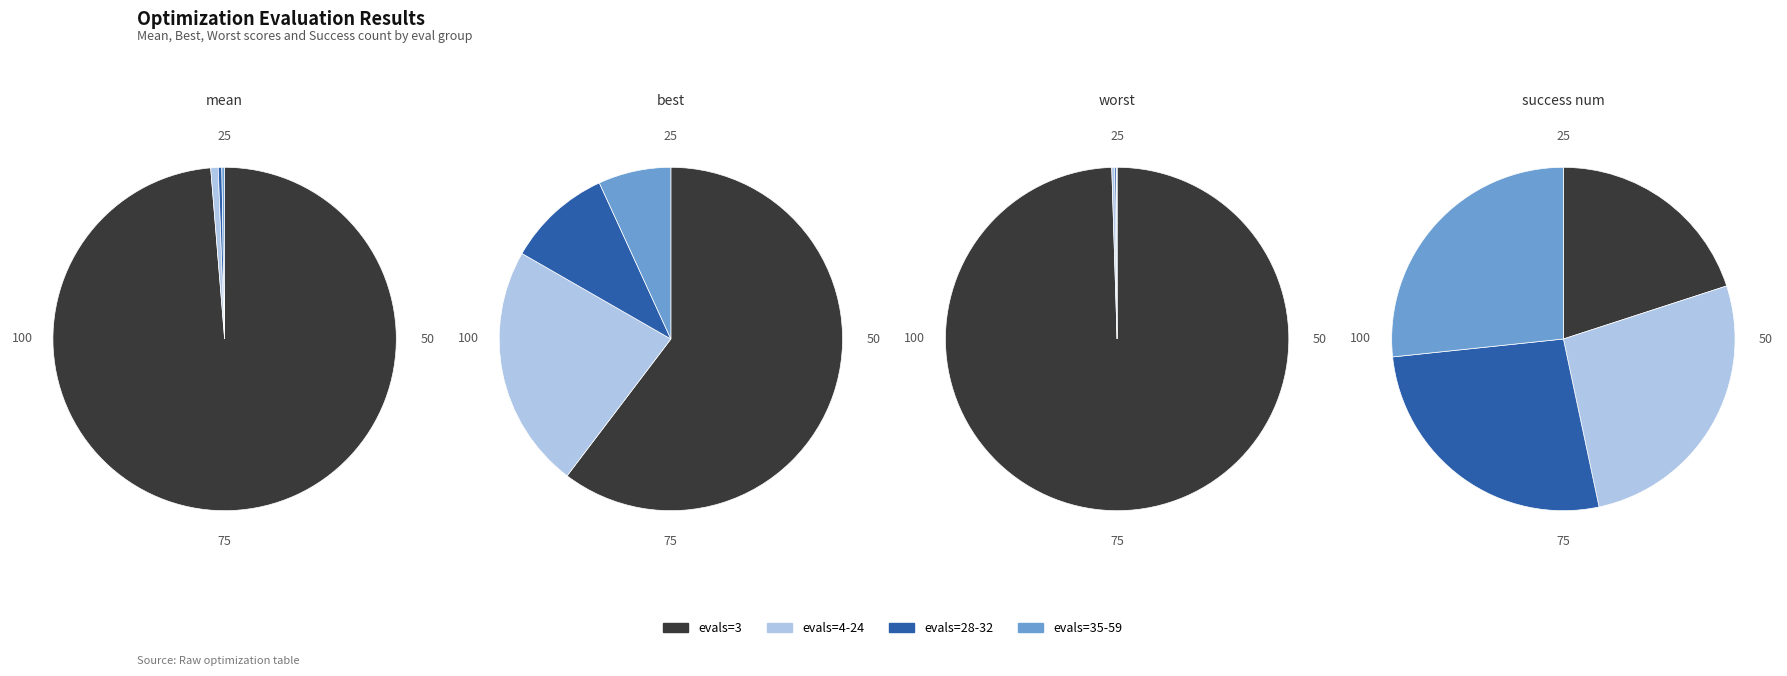

Which series has the largest range (max minus min)?

worst